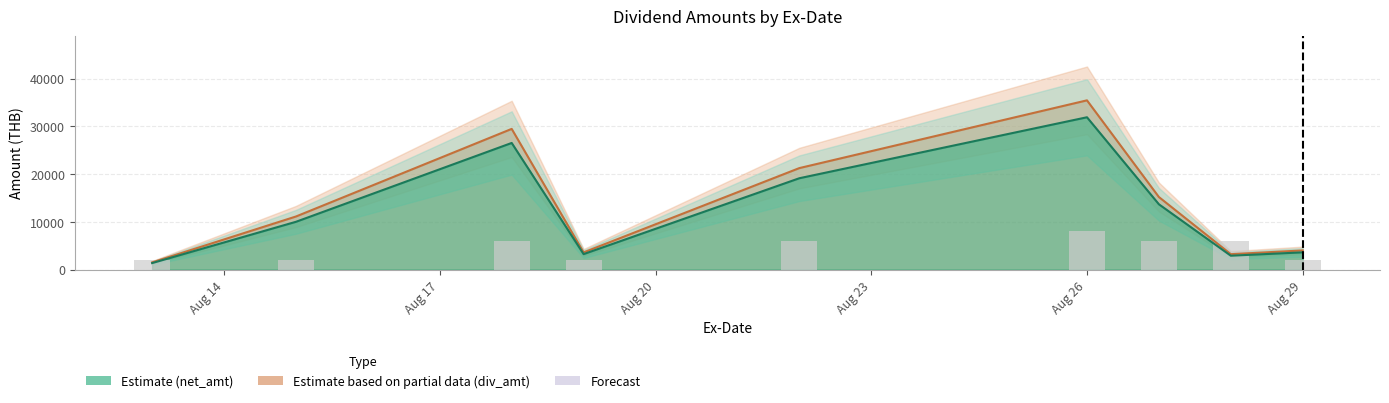

True or false: the data shows 6000 at Aug 20.

True